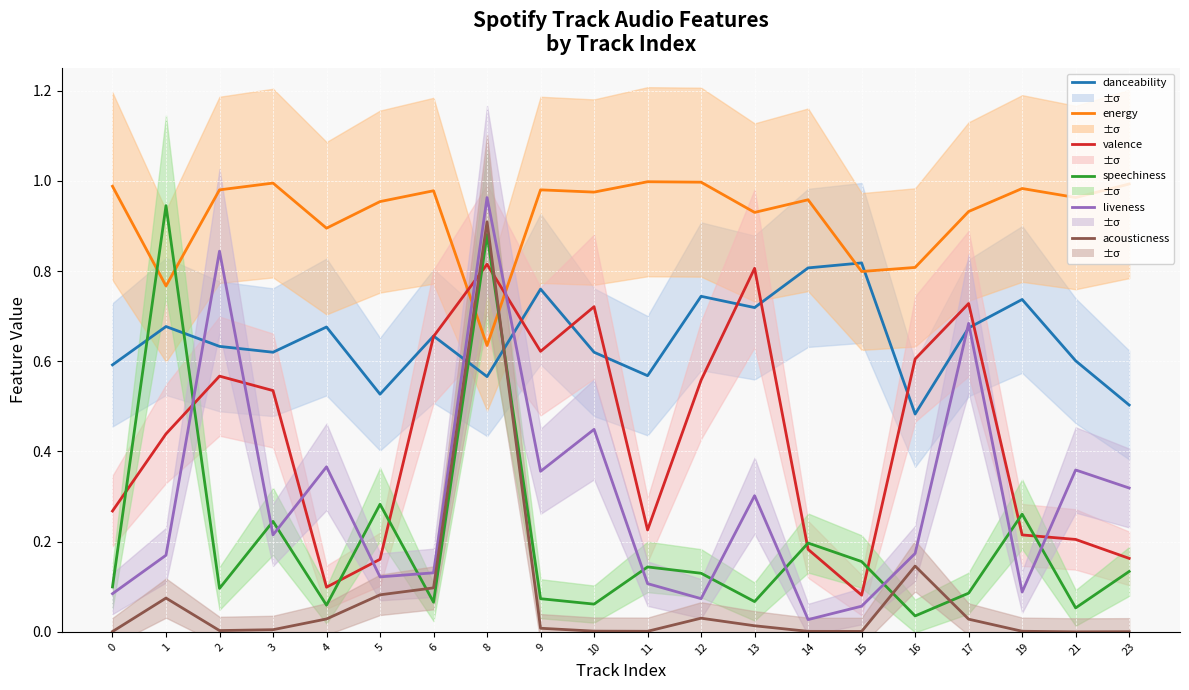

Where do danceability and valence first cross each other?

6 and 8